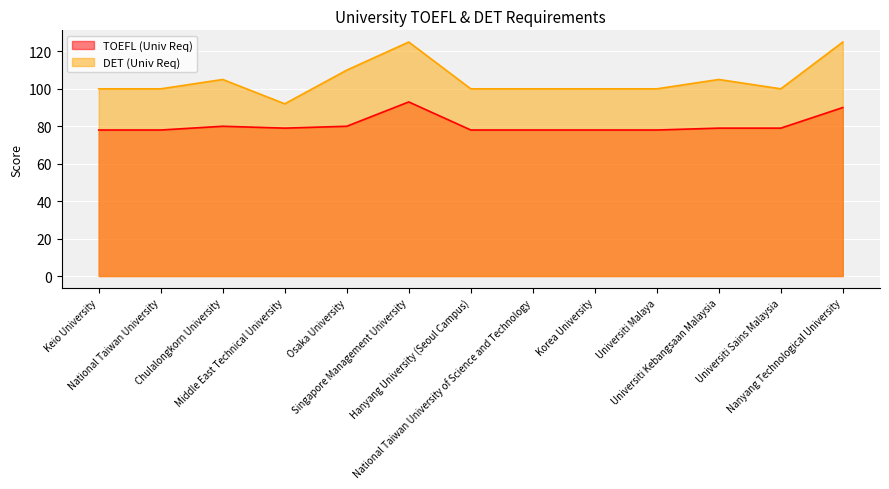

What is the smallest value displayed?

78